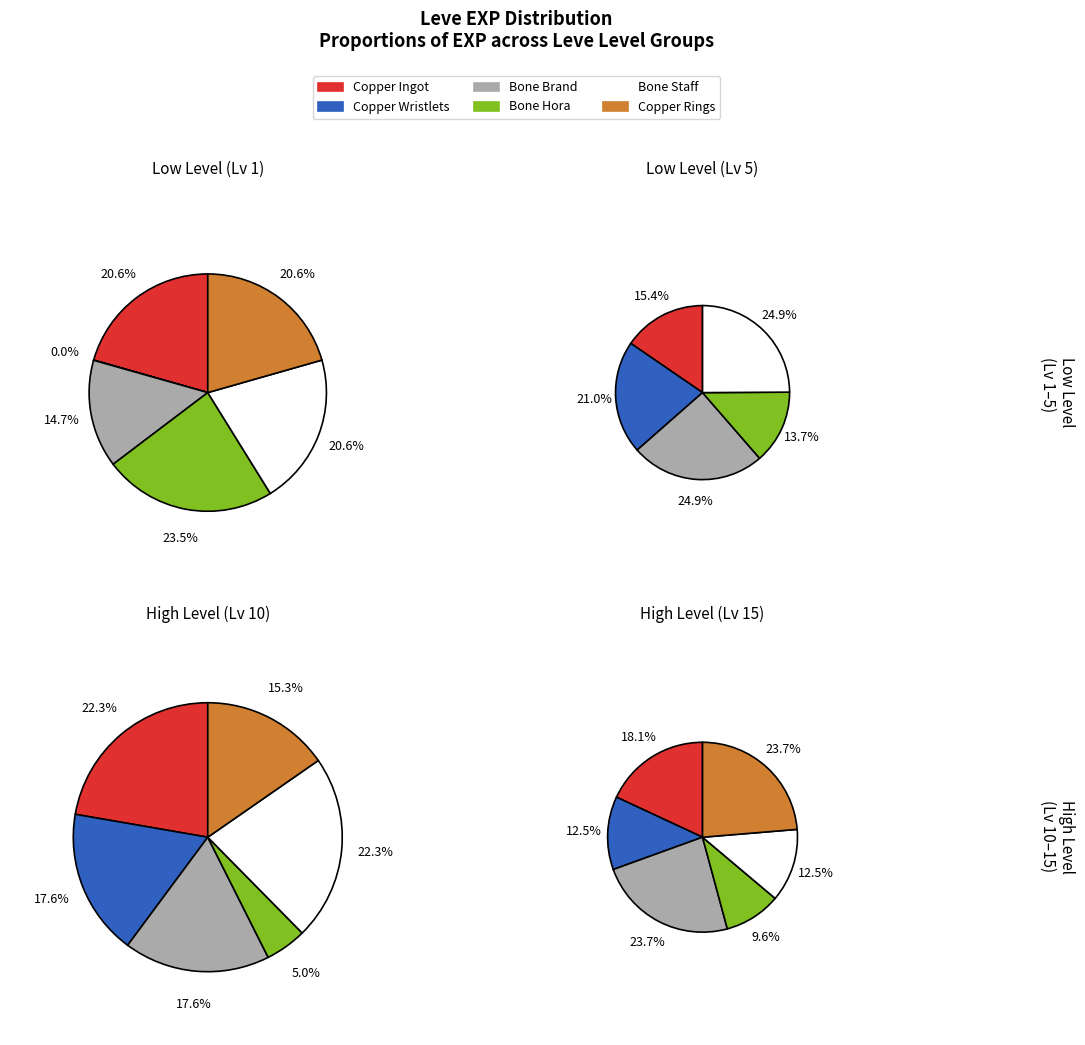

Which series changed the most between Bone Brand and Bone Hora?

Leve Level 15